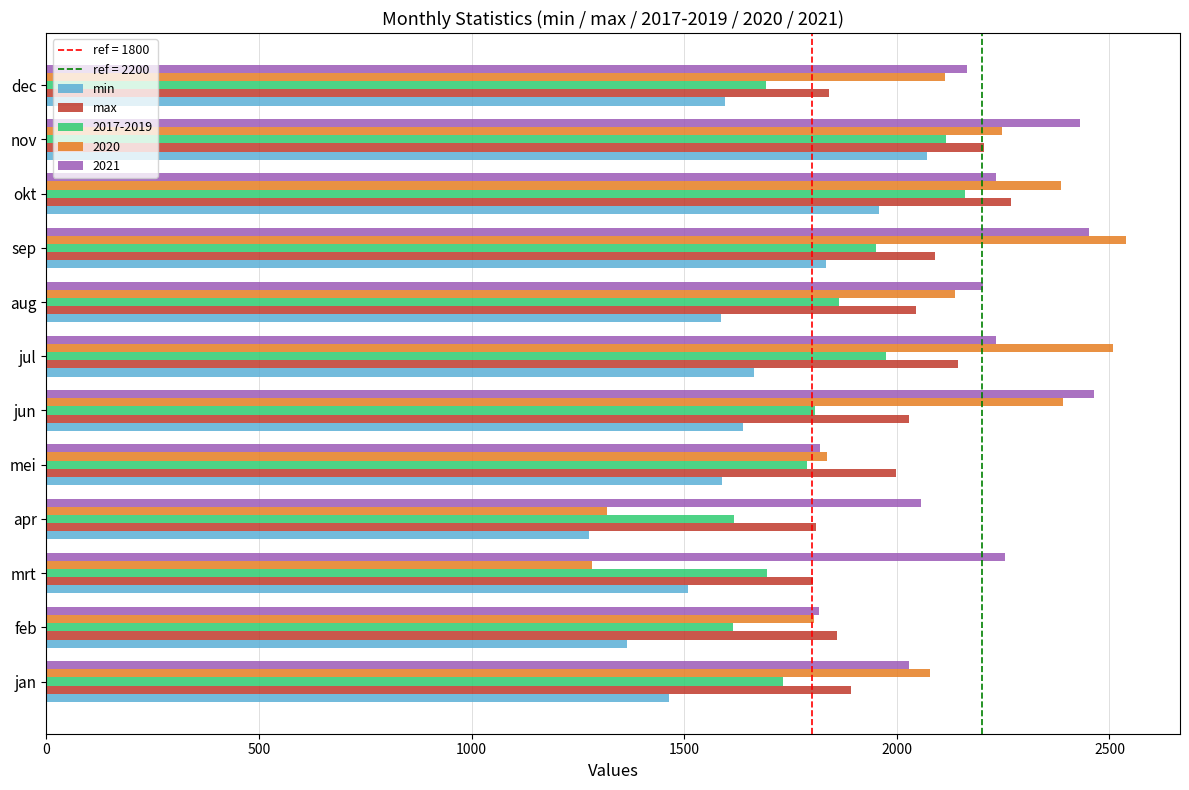

The 2021 series shows 1042.2 at sep. True or false?

False